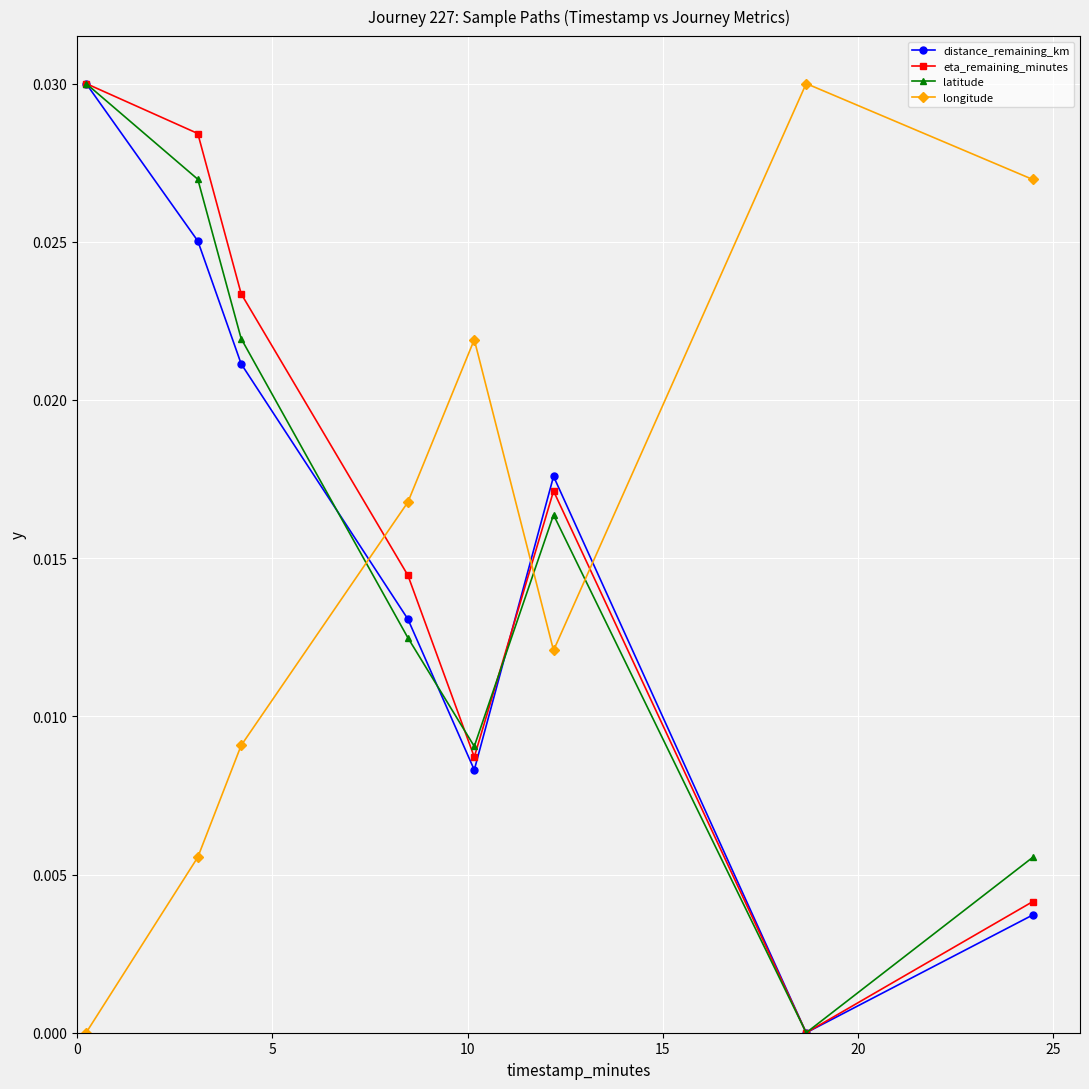

In latitude, how many points are higher than both neighbors (excluding endpoints)?

1